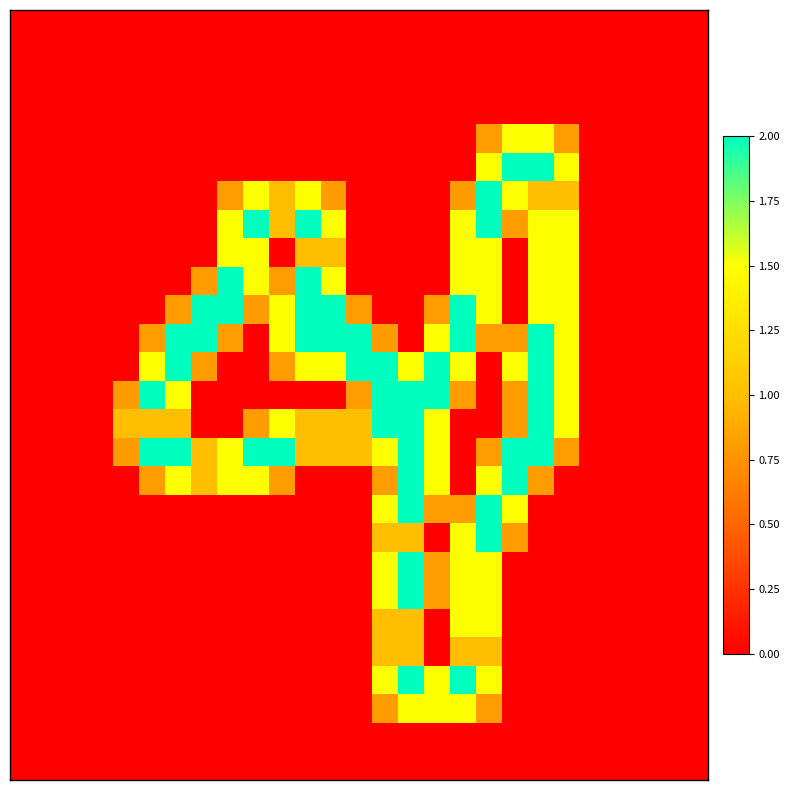

How many data points does each series have?

27